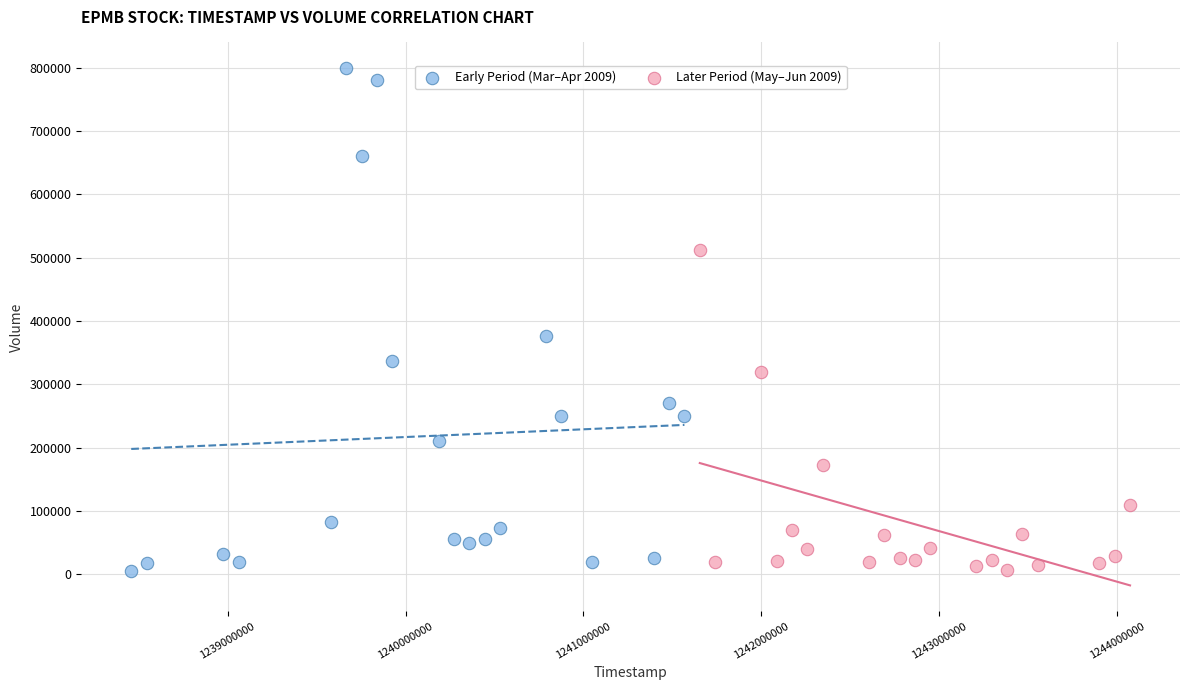

Which series reaches the maximum Y coordinate?

Early Period (Mar–Apr 2009)